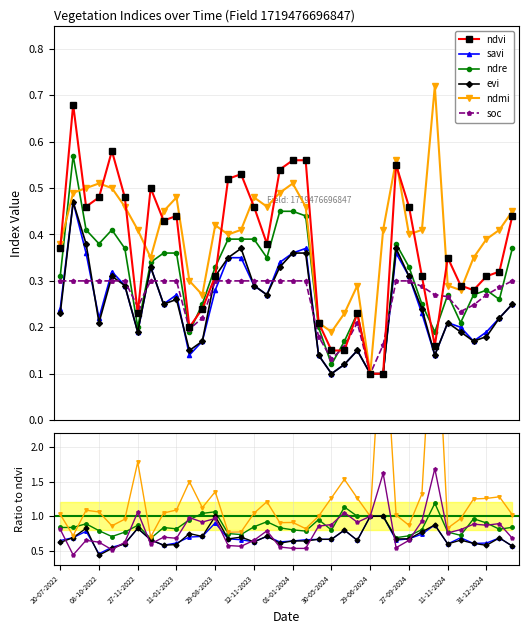

Which category has the highest value across all series?

01-11-2024